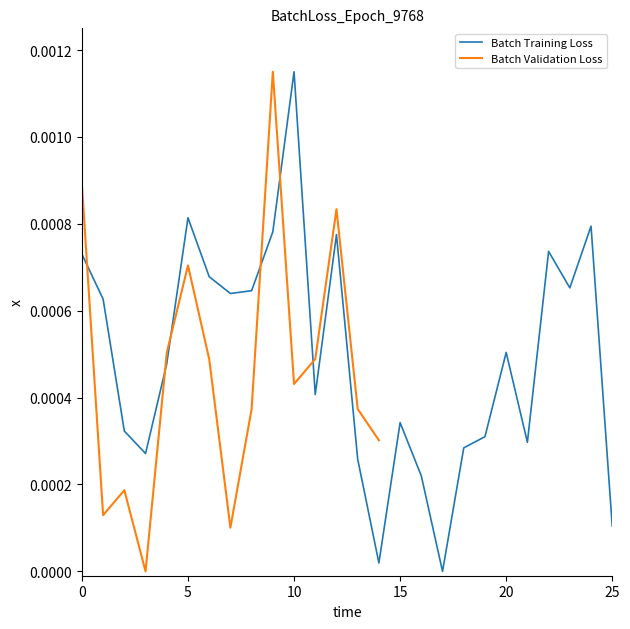

At which label is the value closest to 0?

17